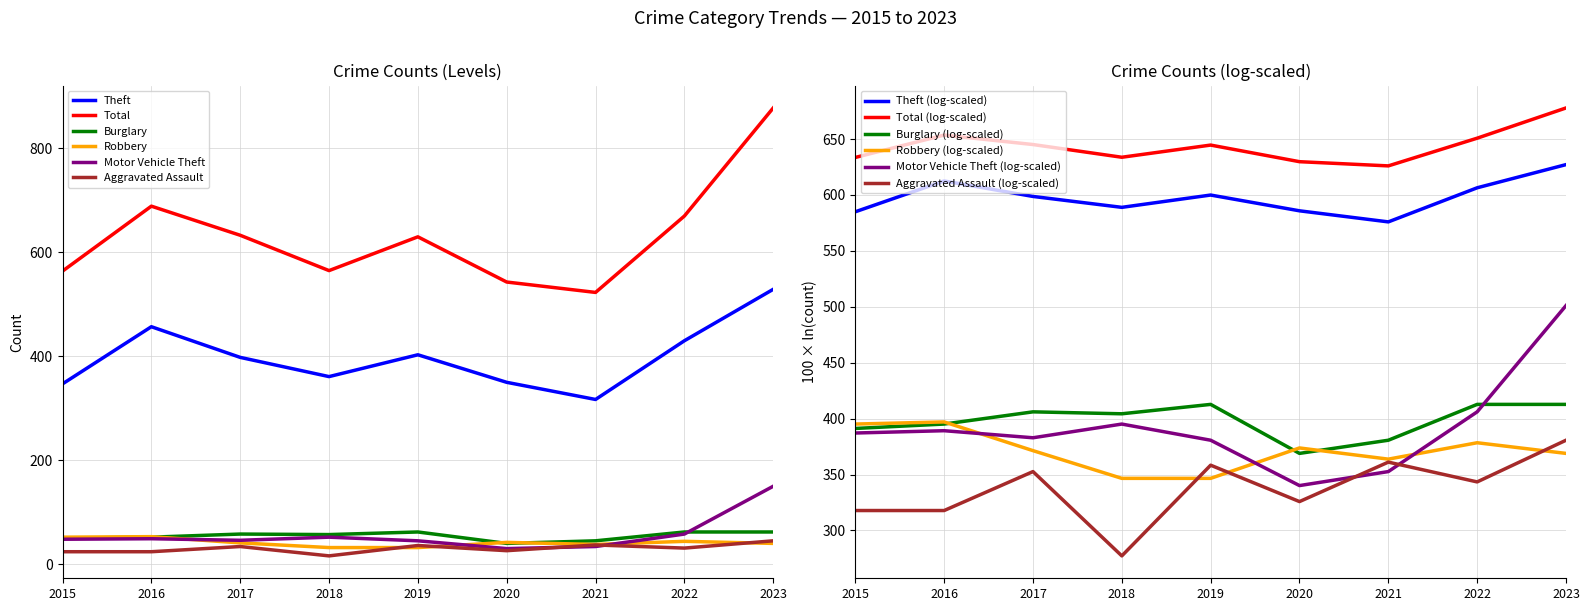

The value of Total at 2019 is 433. True or false?

False